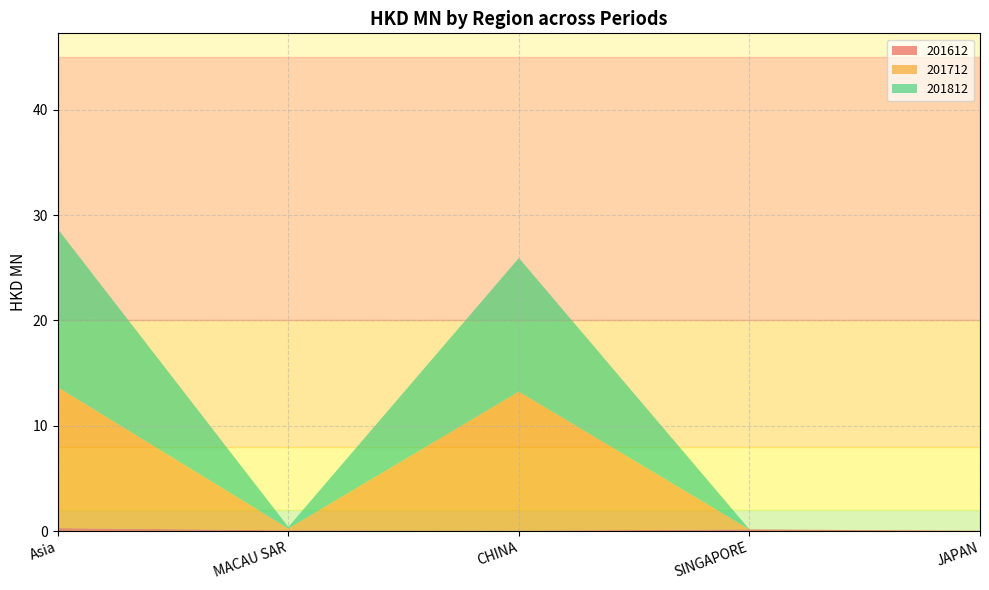

Reading left to right, extract all data points from this chart.

201612: Asia=0.3	MACAU SAR=0.1	CHINA=0.0	SINGAPORE=0.2	JAPAN=0.0
201712: Asia=13.4	MACAU SAR=0.2	CHINA=13.2	SINGAPORE=0.0	JAPAN=0.0
201812: Asia=15.0	MACAU SAR=0.1	CHINA=12.7	SINGAPORE=0.0	JAPAN=0.0